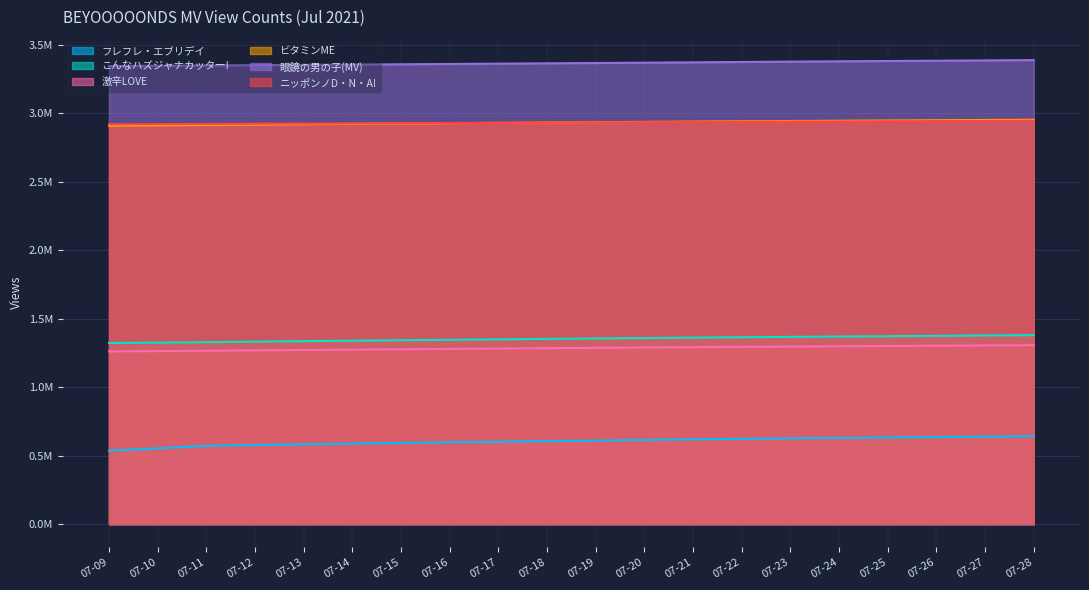

Is it true that こんなハズジャナカッター! equals 1339602 at 07-14?

True